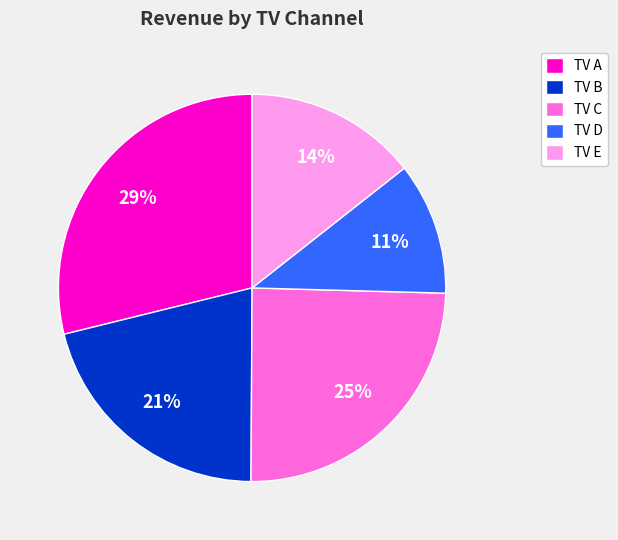

To the nearest percent, what is the average slice percentage?

20%